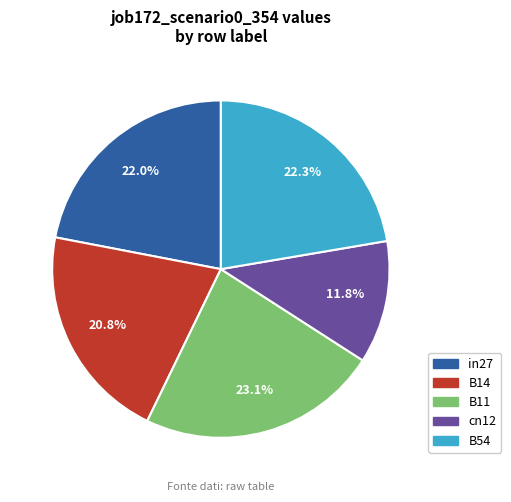

Which has a higher value, cn12 or in27?

in27